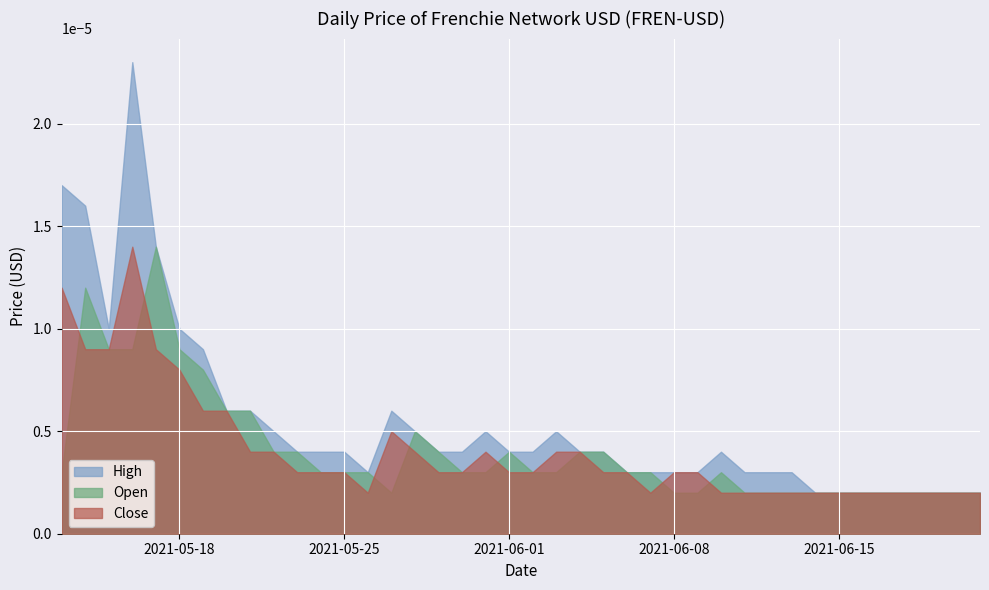

Where is Open nearest to the value 0?

2021-05-27